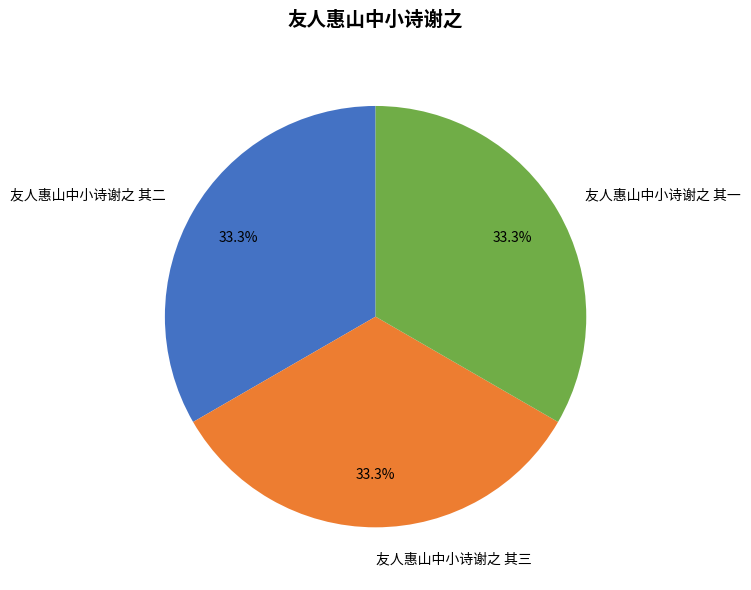

Is there a majority slice in this chart?

No